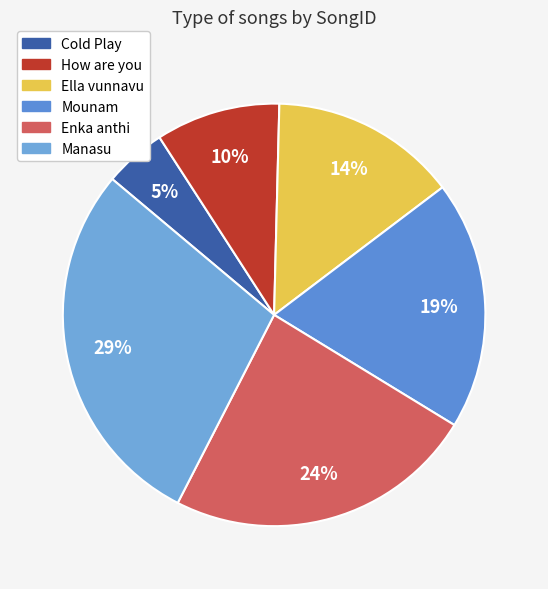

Is there any slice that represents more than half of the pie?

No